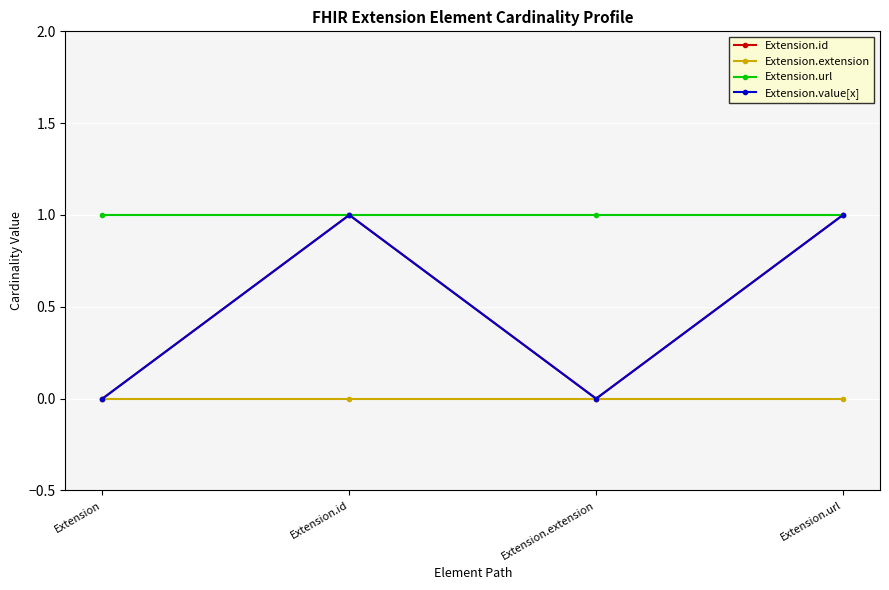

Is this an area chart (filled region under the line)?

No